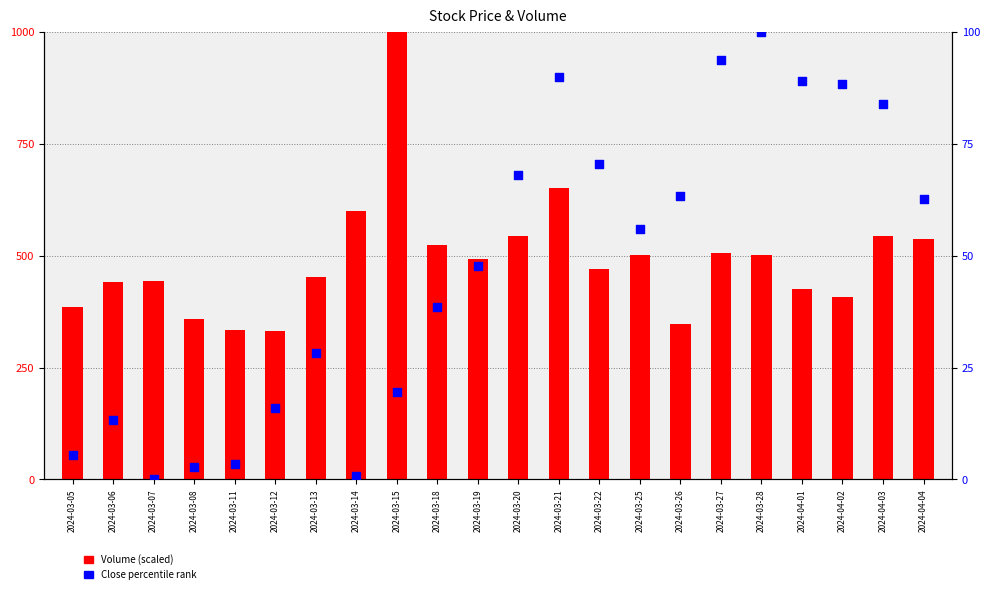

Which series has the largest Y range (max minus min)?

Volume (scaled)